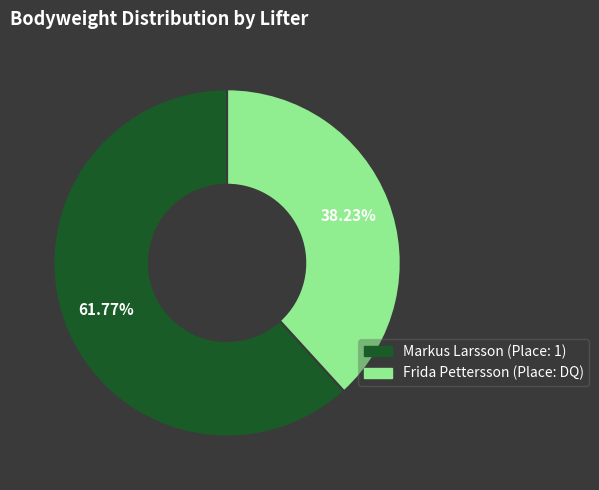

Is the sum of Markus Larsson (Place: 1) and Frida Pettersson (Place: DQ) greater than half?

Yes